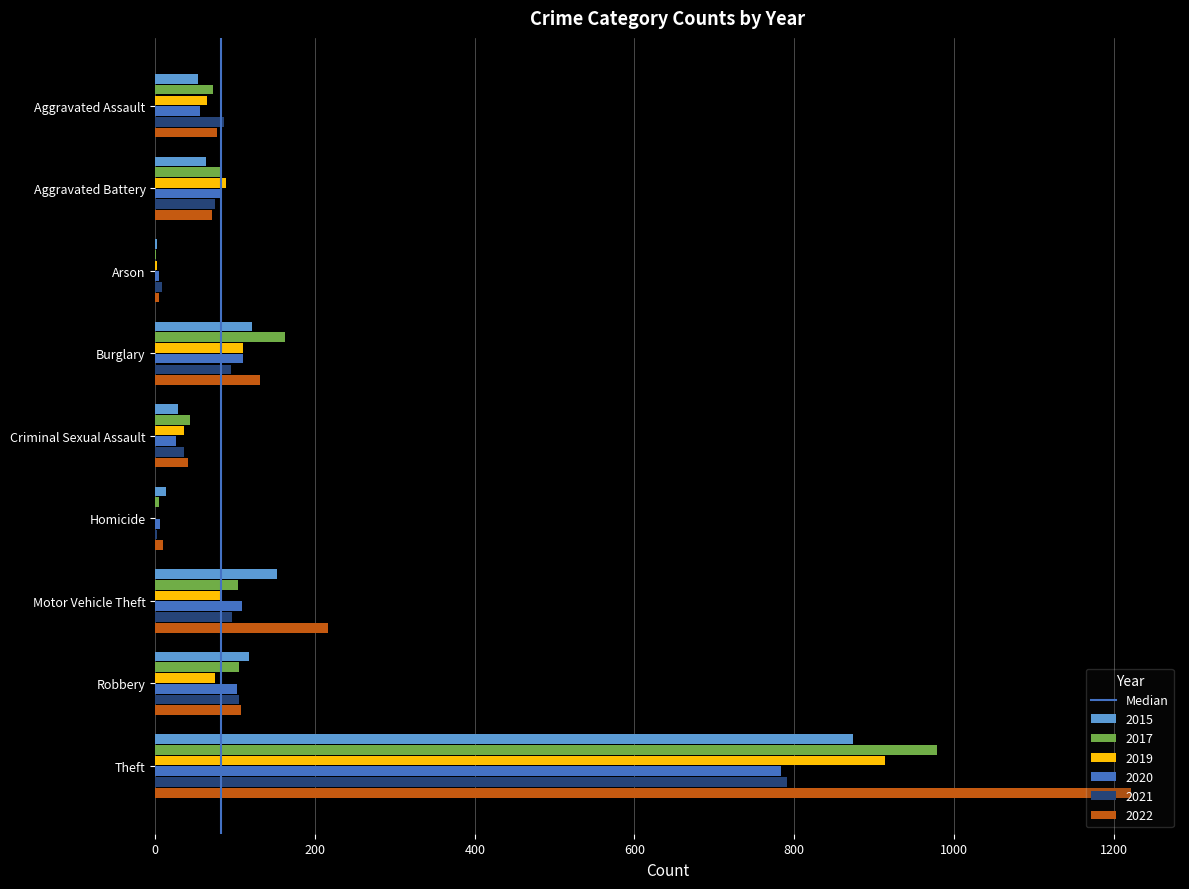

The 2020 series shows 102 at Robbery. True or false?

True